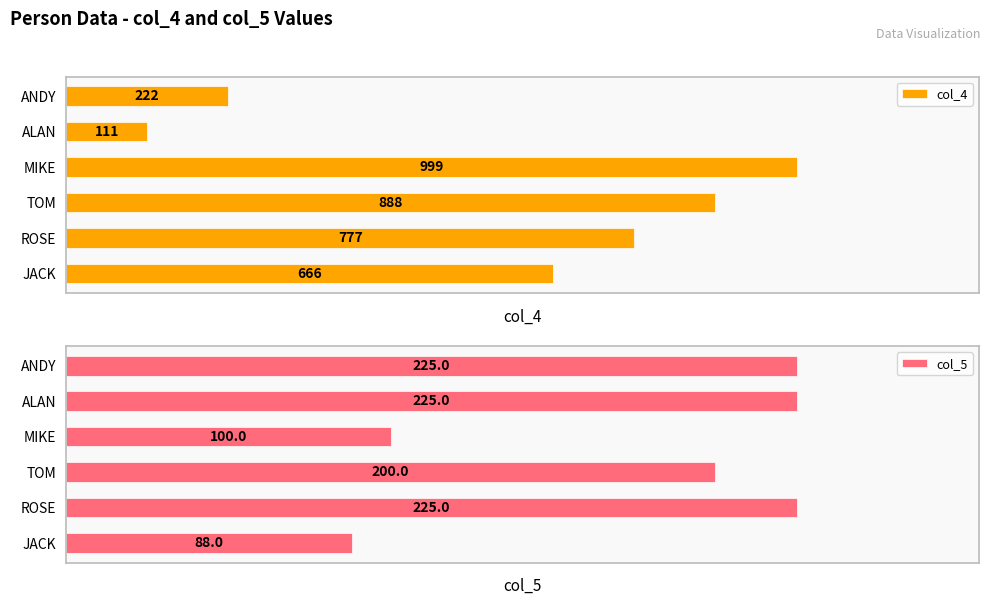

List the labels in order of col_4 value, largest first.

MIKE, TOM, ROSE, JACK, ANDY, ALAN